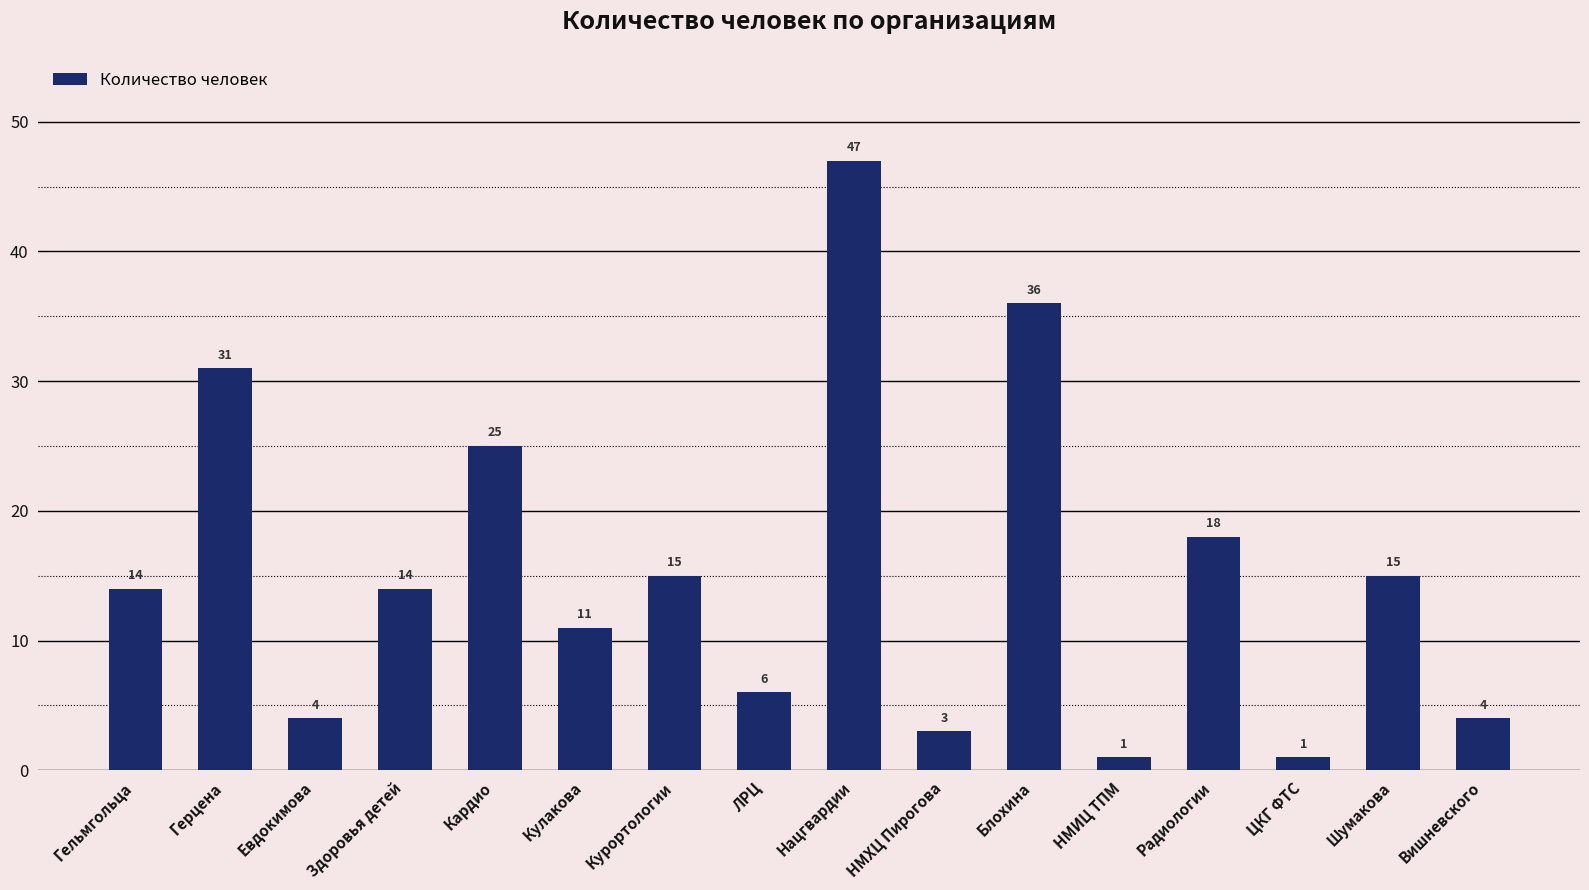

What is the value of the 9th bar from the left?

47